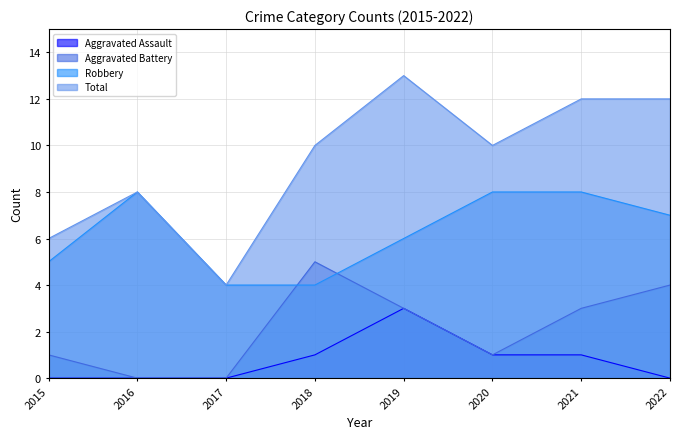

Which category has the lowest value across all series?

2015